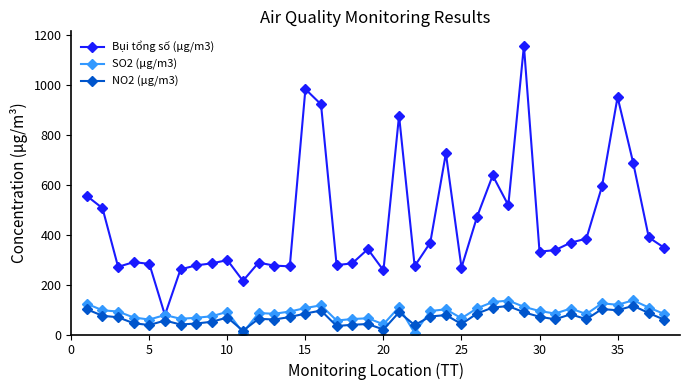

At how many categories does at least one series exceed 796?

5